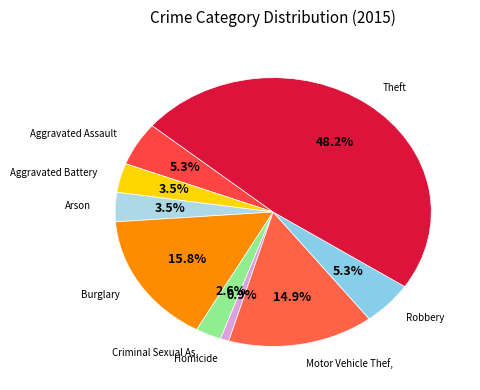

To the nearest percent, what is the difference between the largest and smallest slice percentages?

47%